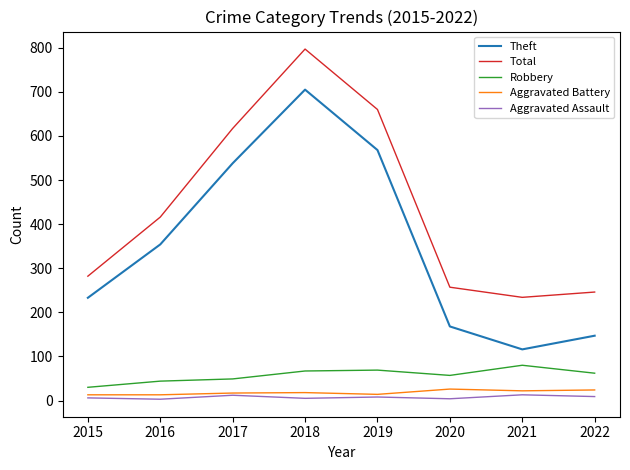

What is the difference between the highest and lowest values at 2020?

253